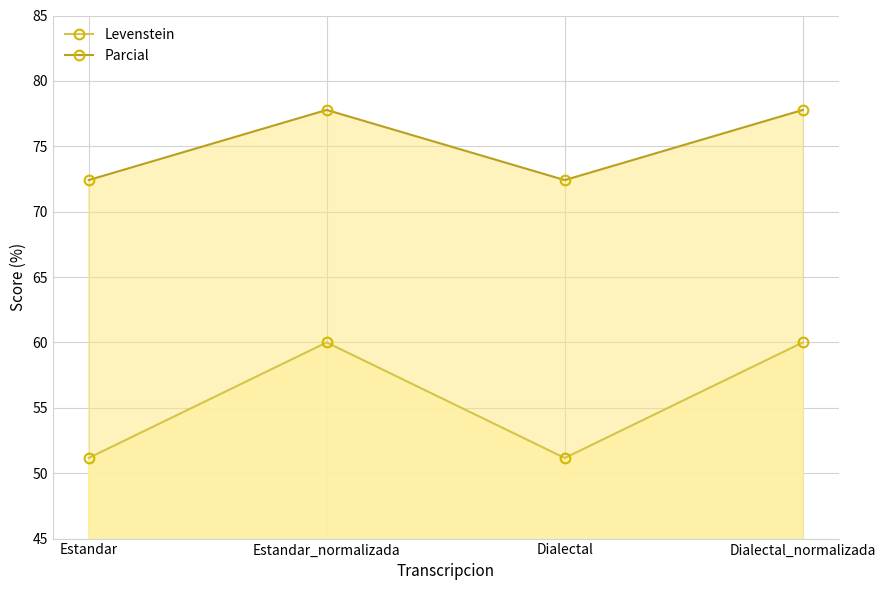

Reading left to right, list all the values displayed in this chart.

Levenstein: 51.2	60.0	51.2	60.0
Parcial: 72.4	77.8	72.4	77.8